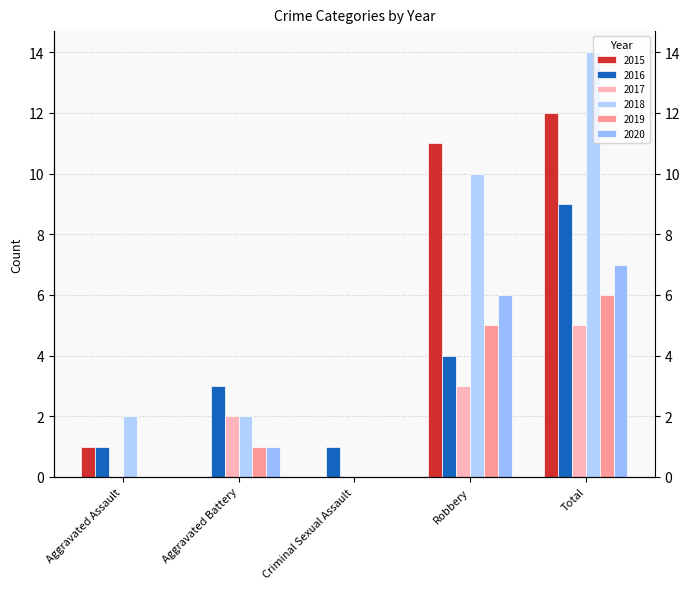

Where is 2018 nearest to the value 7?

Robbery